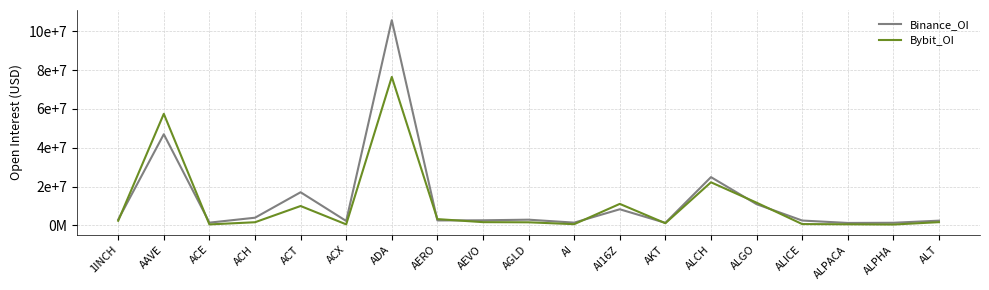

Which series has the largest total across all categories?

Binance_OI